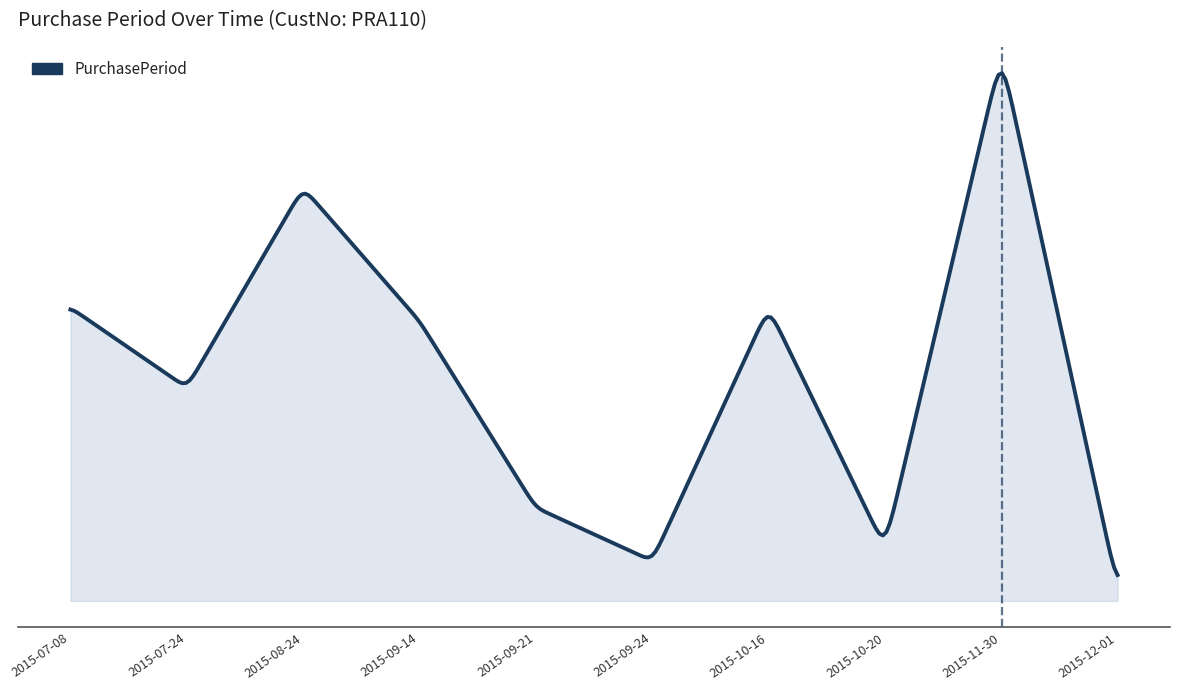

What is the value of the 3rd point from the left?

31